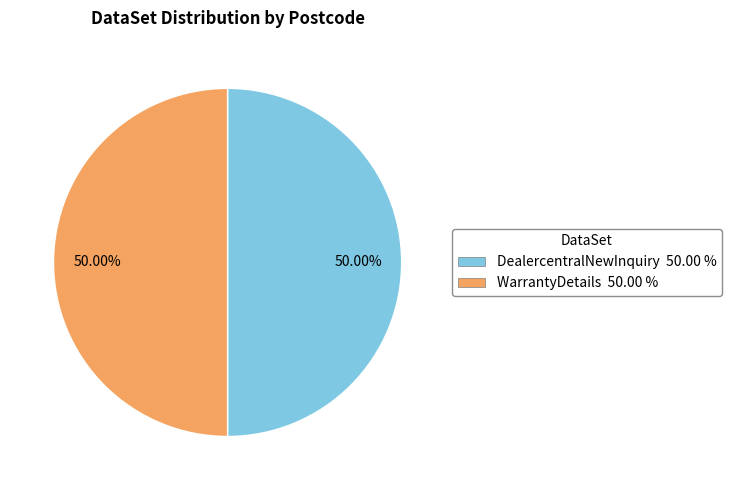

Combined, do DealercentralNewInquiry 50.00 % and WarrantyDetails 50.00 % account for over 50%?

Yes